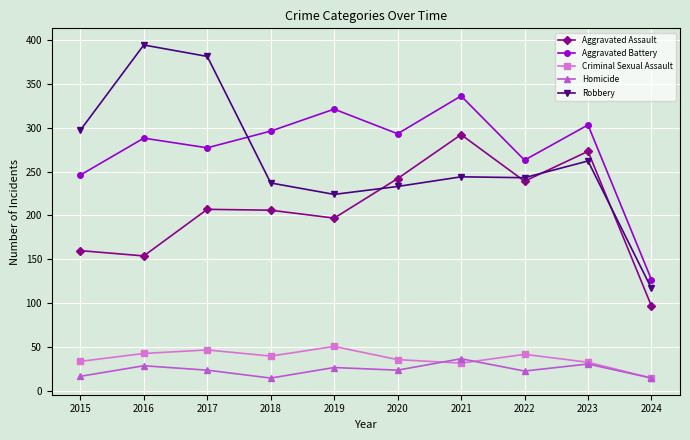

Where is the first local maximum for Aggravated Battery?

2016